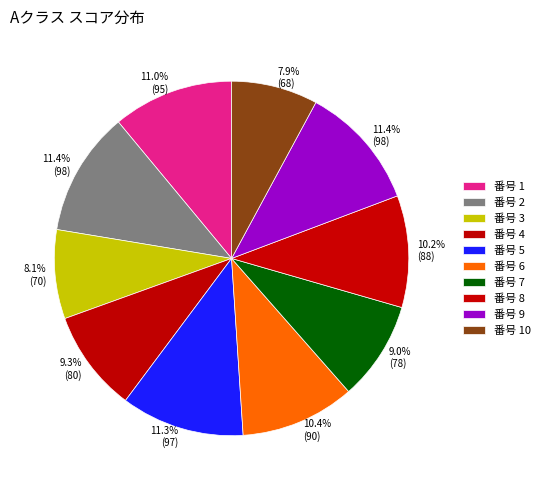

Count the number of slices in the pie.

10